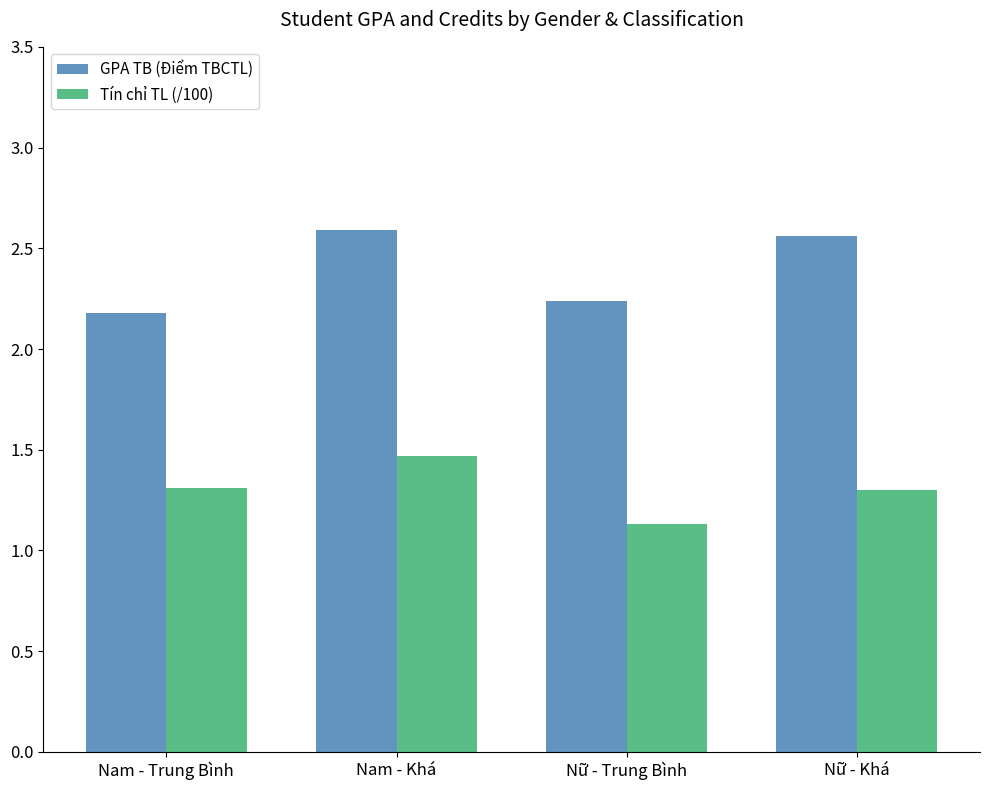

The value of Tín chỉ TL (/100) at Nam - Trung Bình is 1.8. True or false?

False